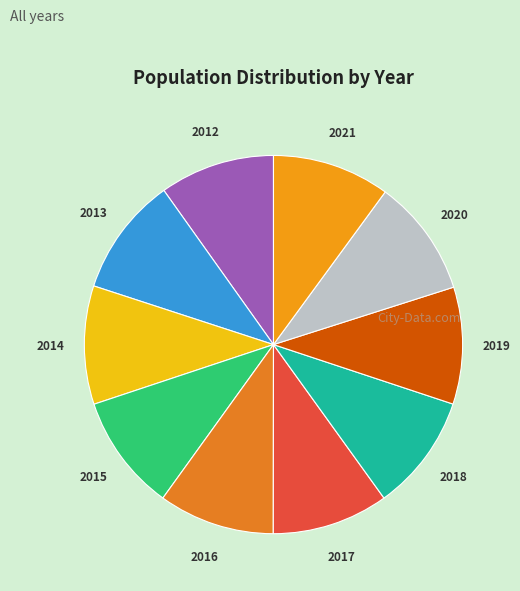

Is it true that 2012 is 10% of the pie?

True